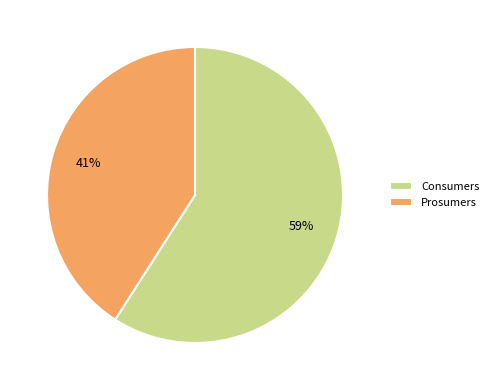

Rank the categories by value from lowest to highest.

Prosumers, Consumers